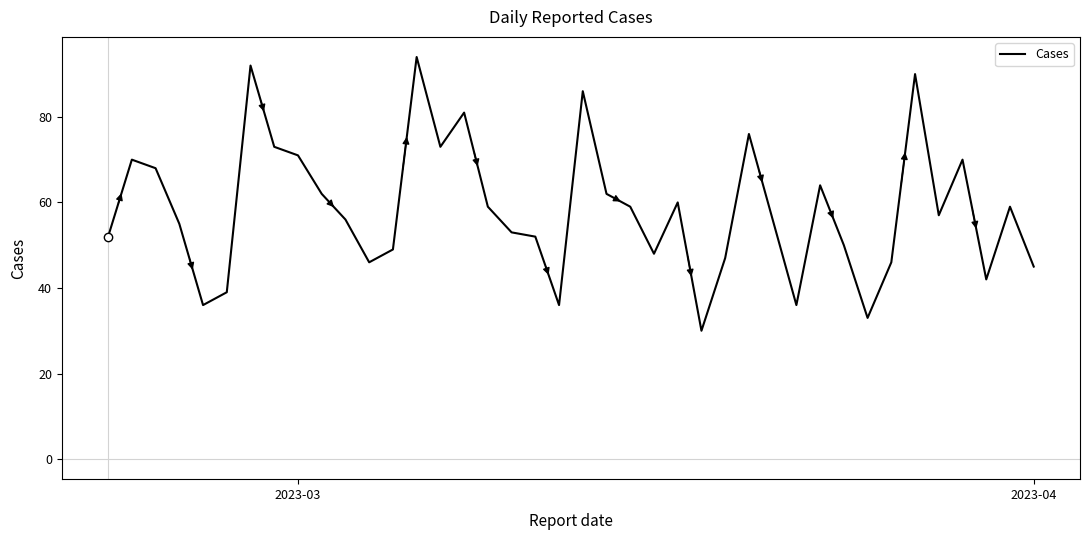

What is the smallest value displayed?

30